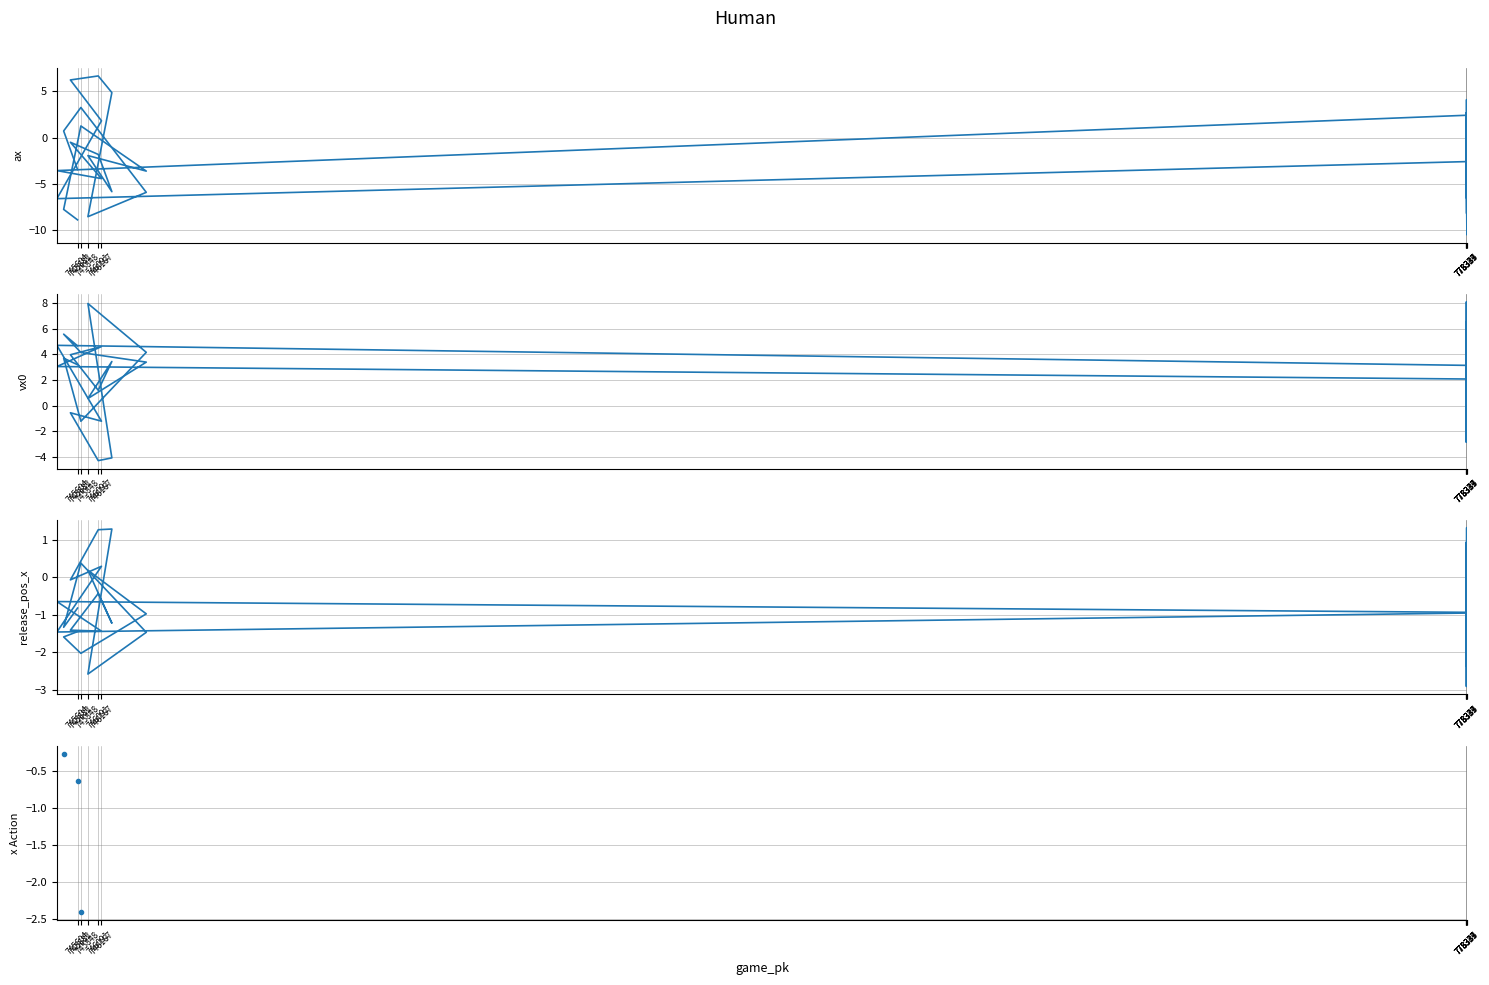

At which label does release_pos_x_bot first exceed -1?

745604